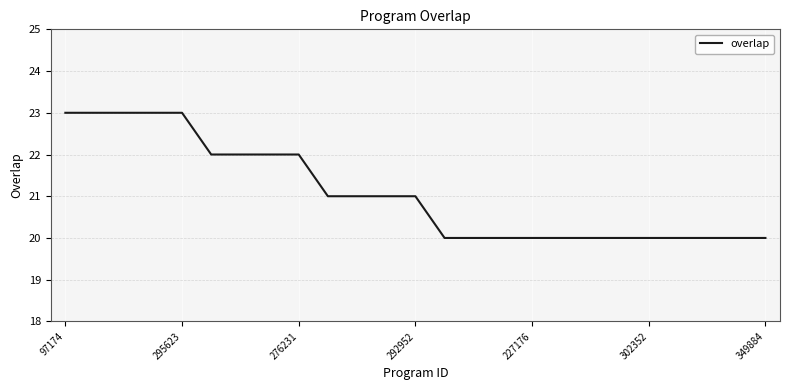

Is this an area chart (filled region under the line)?

No